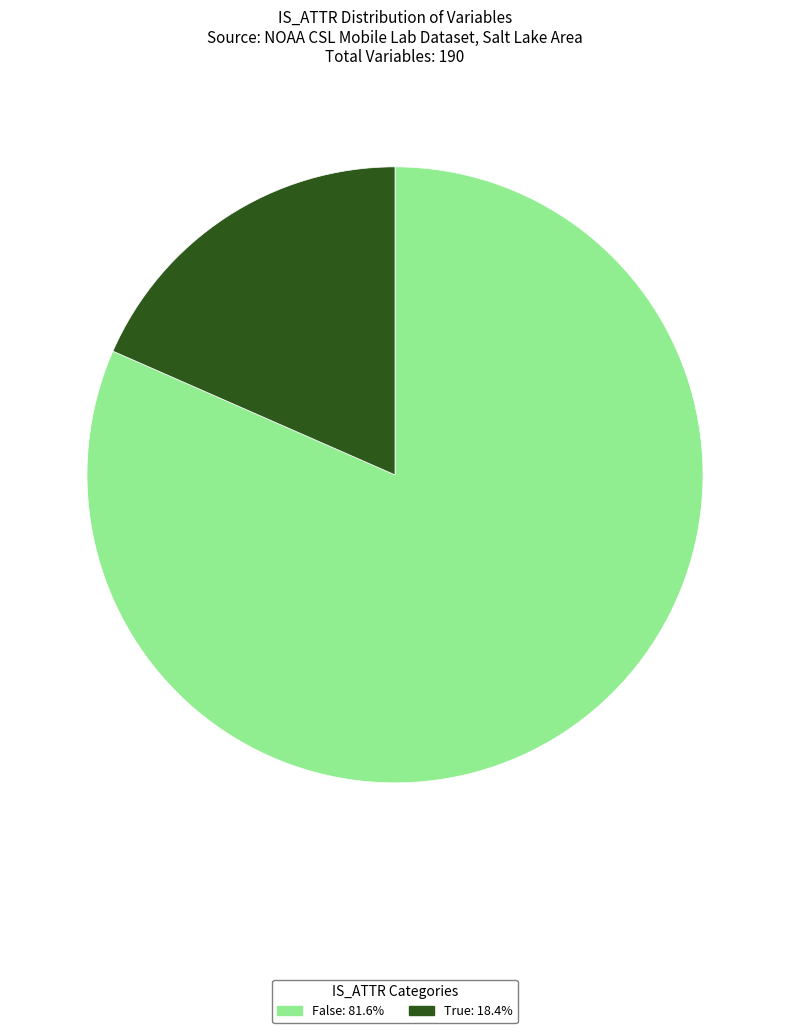

Do False and True together represent more than half of the pie?

Yes